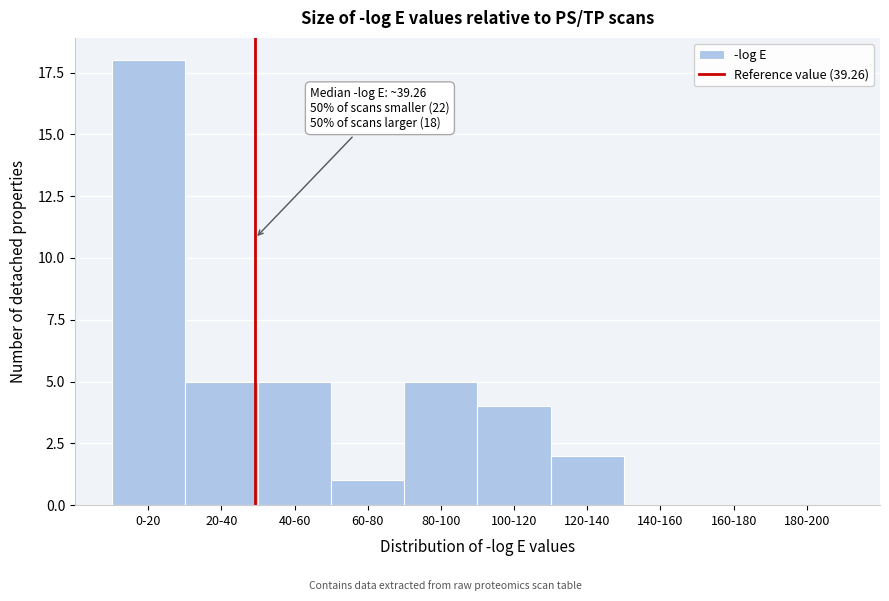

Reading right to left, extract all data points from this chart.

180-200=0	160-180=0	140-160=0	120-140=2	100-120=4	80-100=5	60-80=1	40-60=5	20-40=5	0-20=18